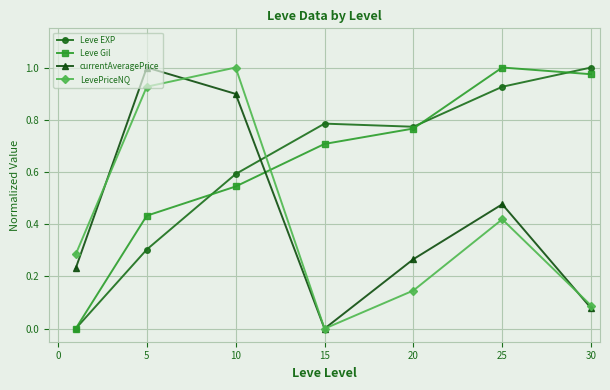

What are all the series names shown in the legend?

Leve EXP, Leve Gil, currentAveragePrice, LevePriceNQ